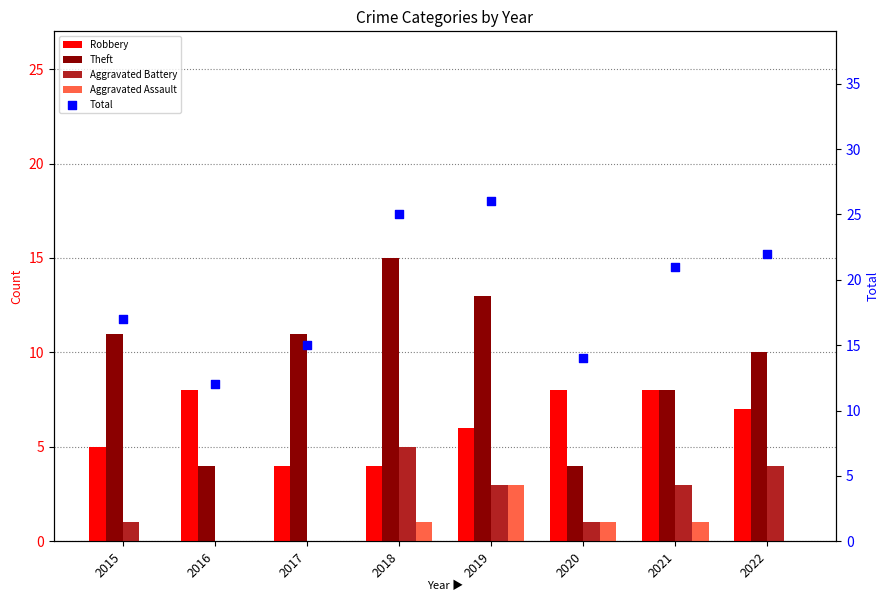

Which series contains the highest Y value?

Total